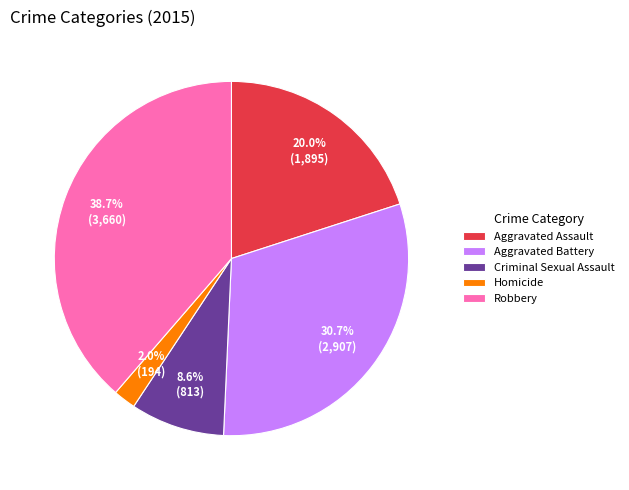

True or false: Aggravated Assault accounts for 26% of the total.

False